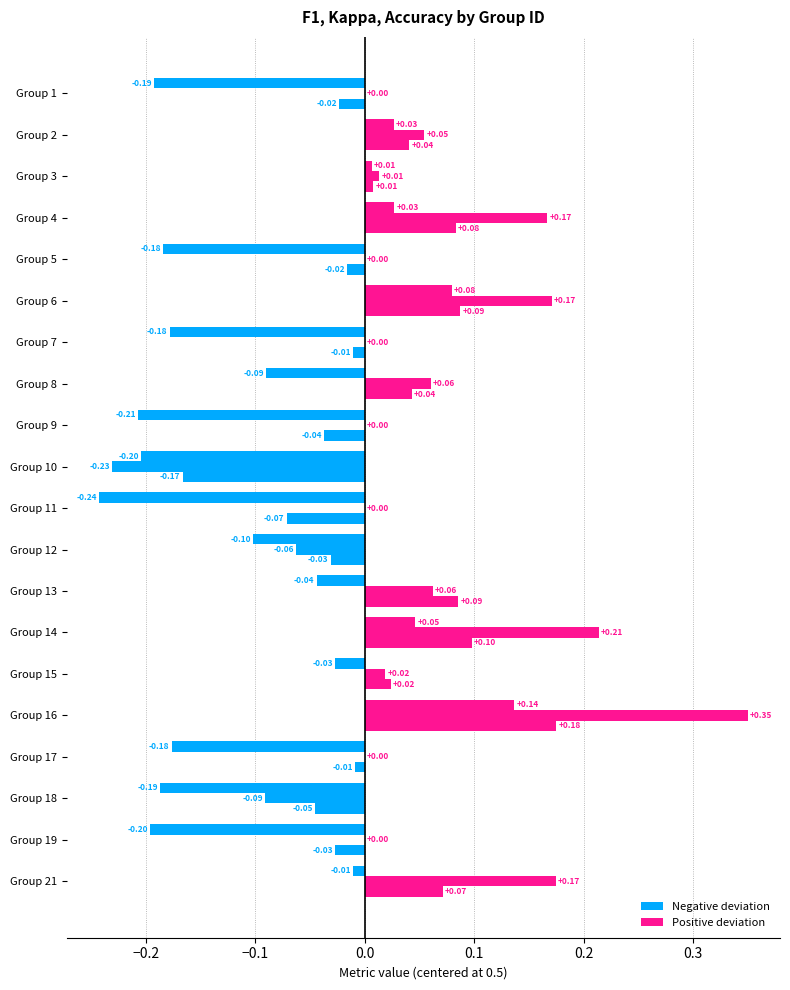

How many bars are there in total?

60